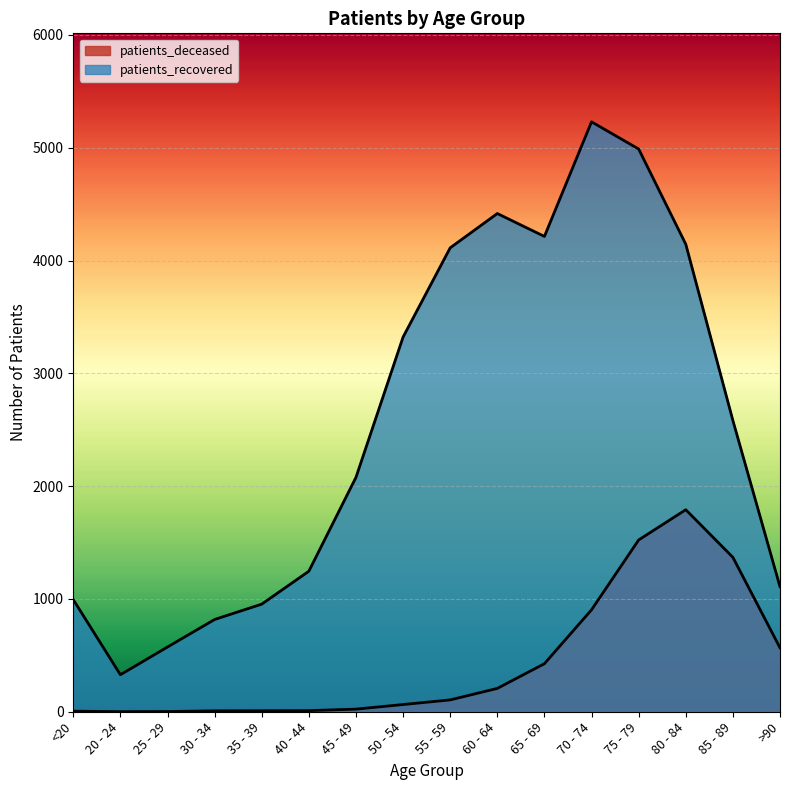

True or false: patients_deceased and patients_recovered cross at least once.

False